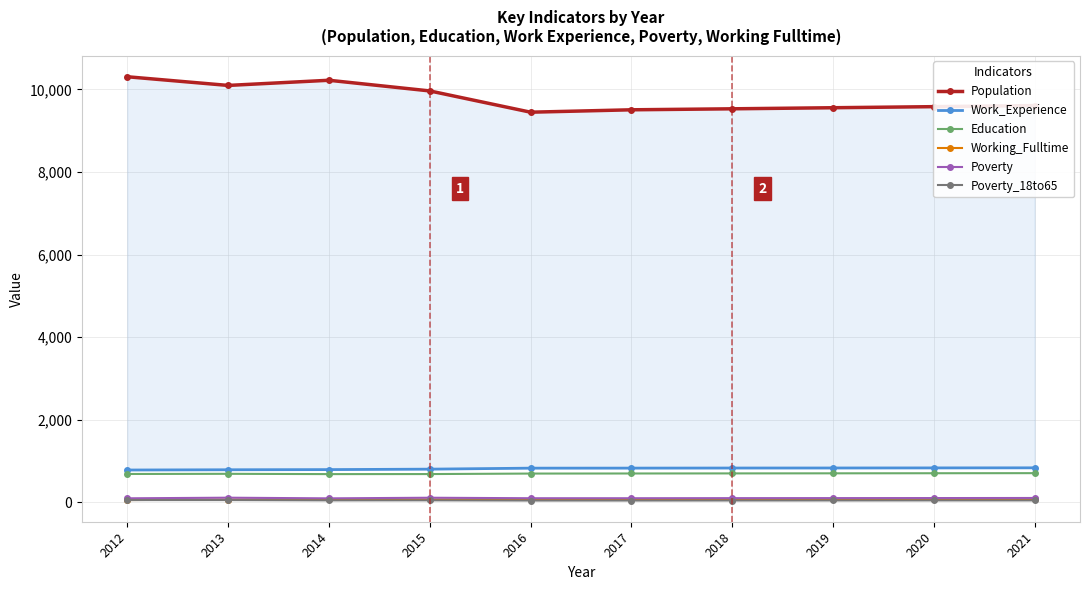

True or false: Education has a value of 707 at 2020.

True